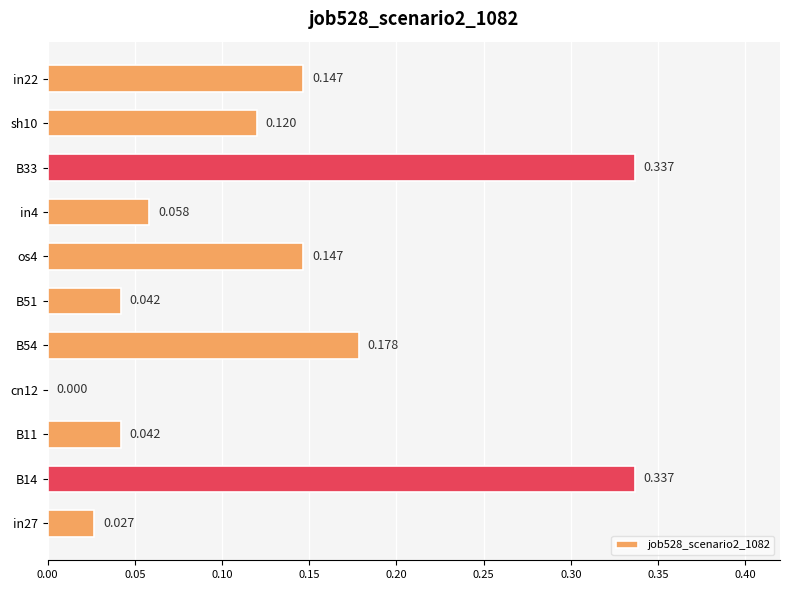

Count the number of values greater than 0.

10